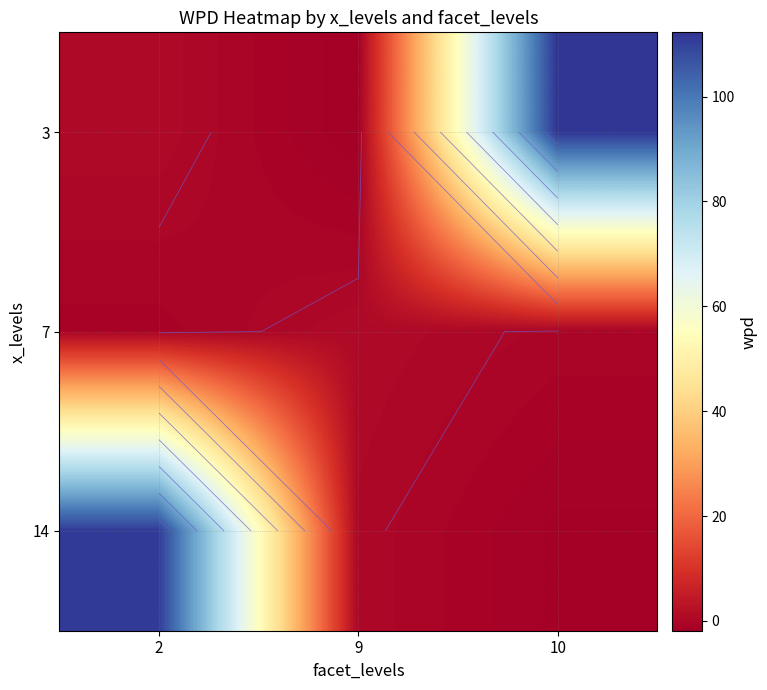

How many distinct data groups are displayed?

3